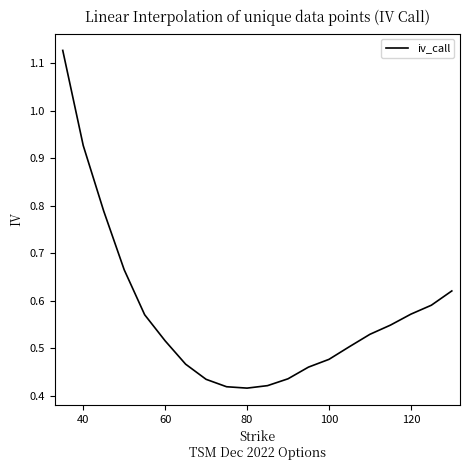

The chart shows a value of 0.3 at 60. True or false?

False